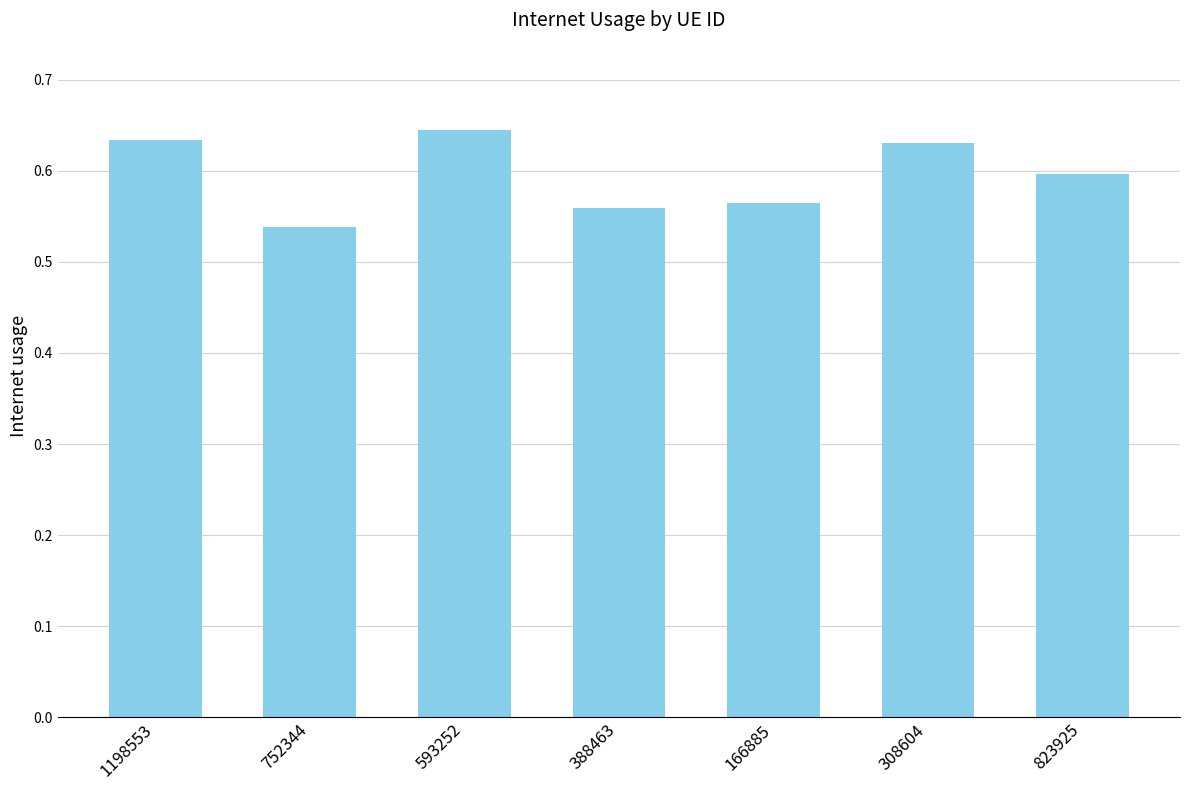

Is it true that the value at 166885 is 0.6?

True